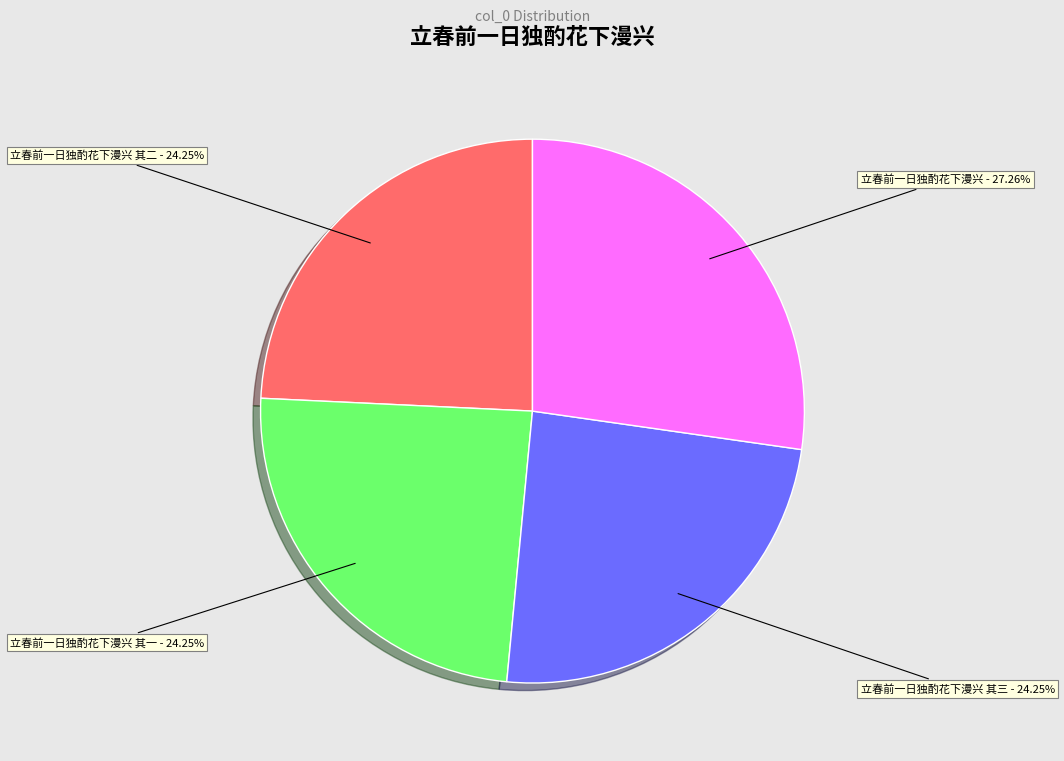

Do 立春前一日独酌花下漫兴 and 立春前一日独酌花下漫兴 其三 together represent more than half of the pie?

Yes